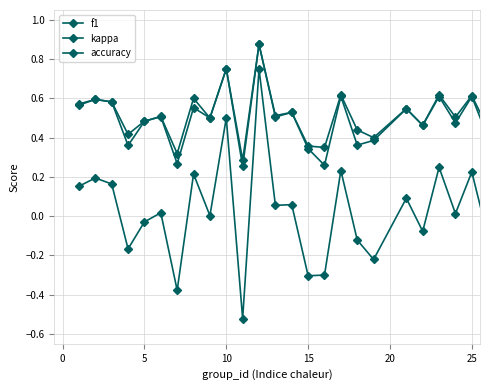

At how many categories does at least one series exceed 0?

25